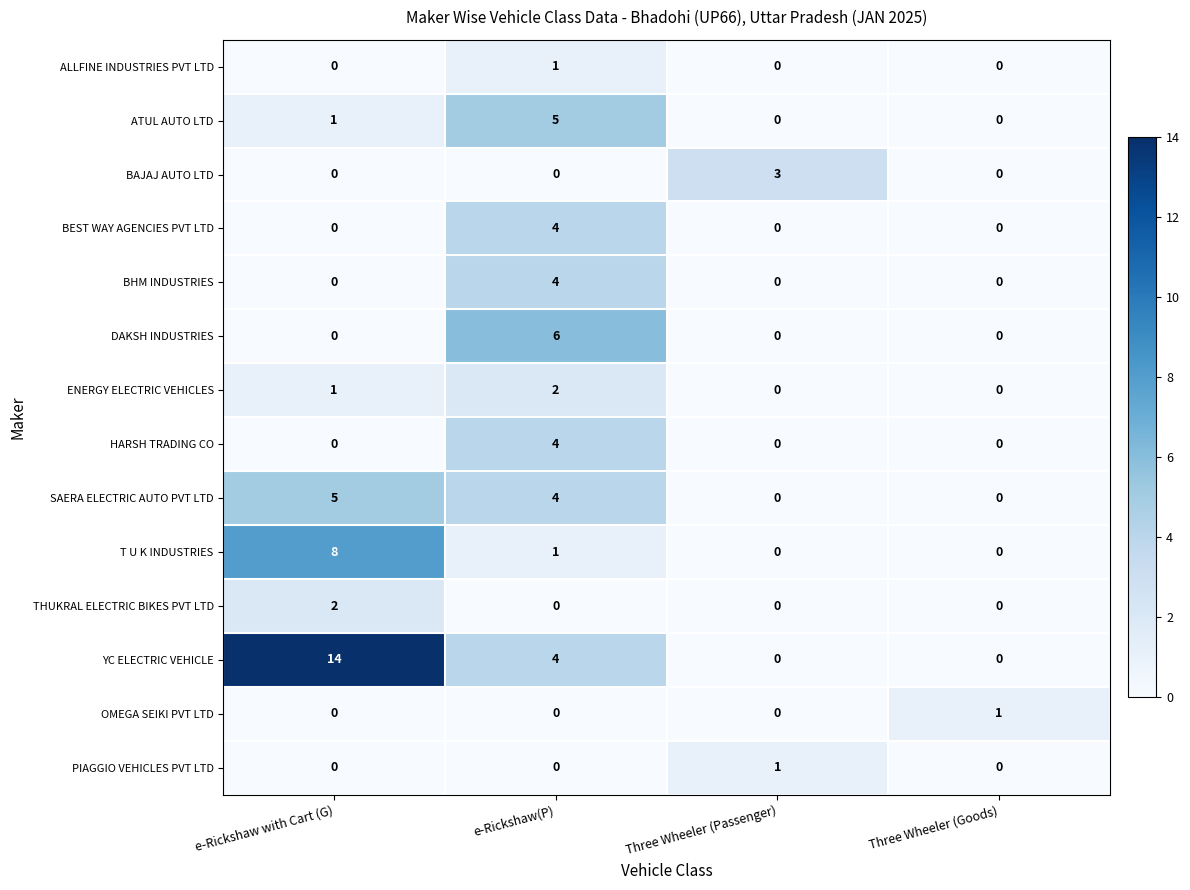

What is the total value across all series at e-Rickshaw(P)?

35